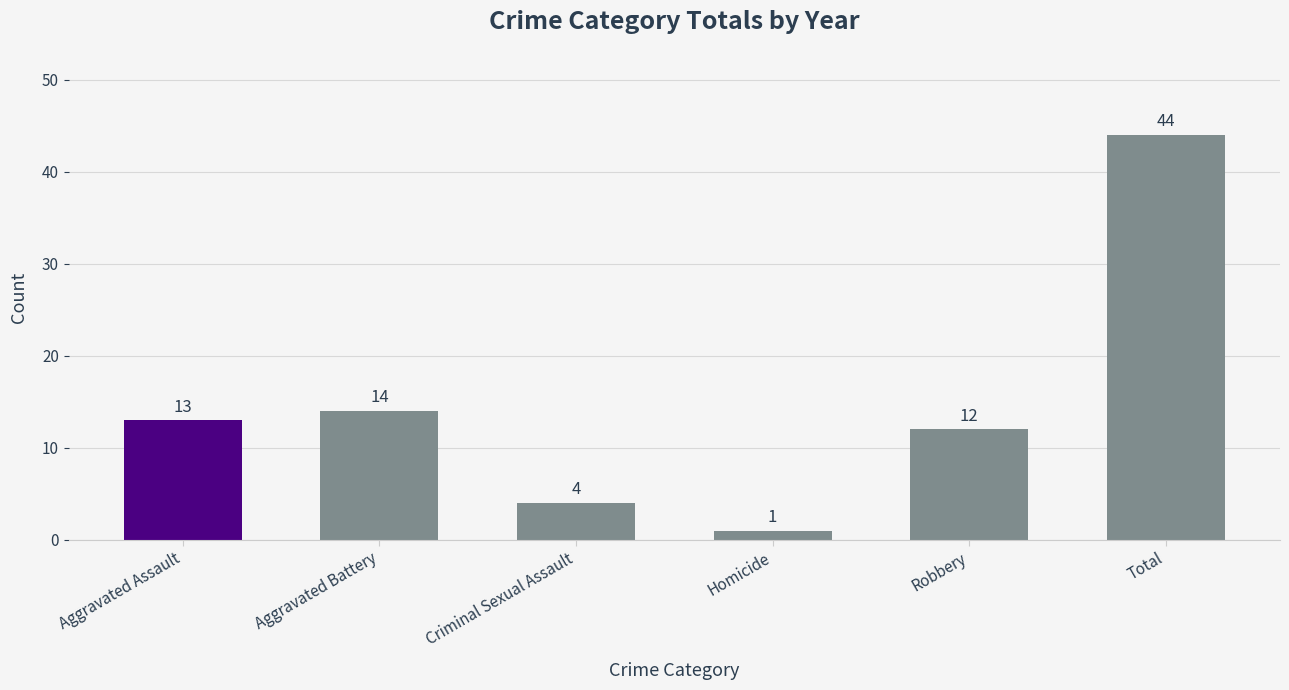

Is it true that the value at Criminal Sexual Assault is 7?

False